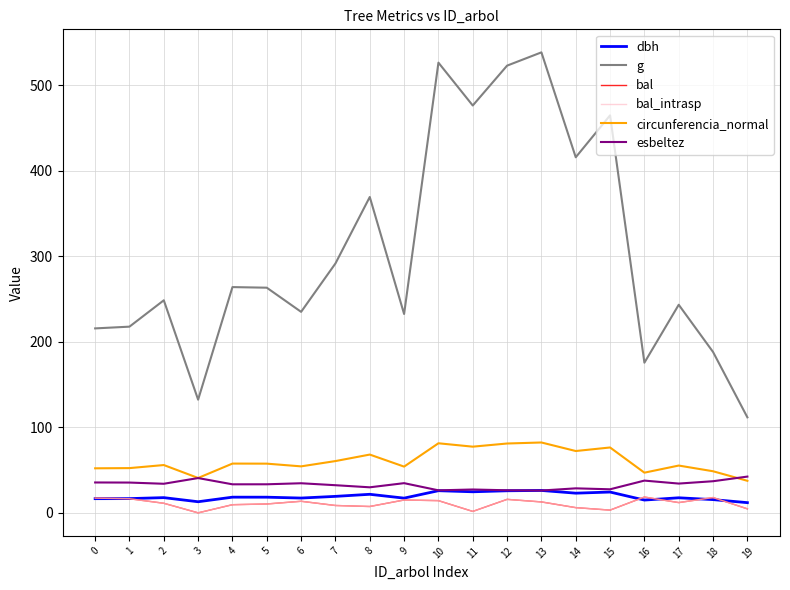

True or false: bal_intrasp has a value of 30.7 at 18.

False